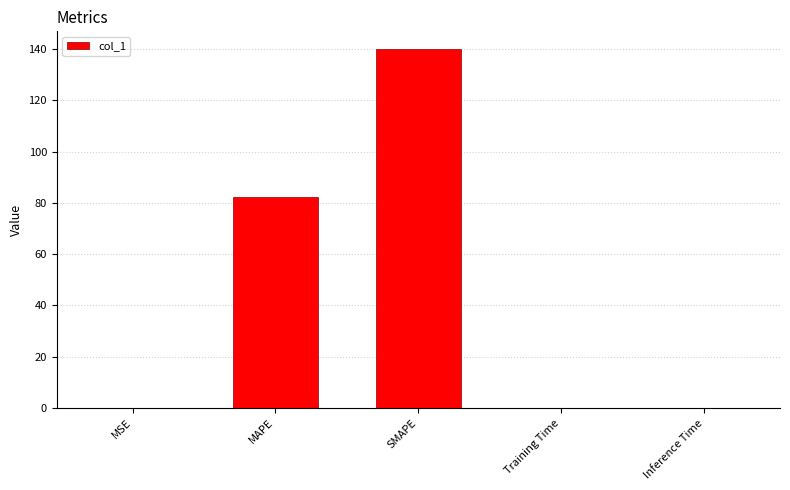

What is the greatest value displayed?

139.9